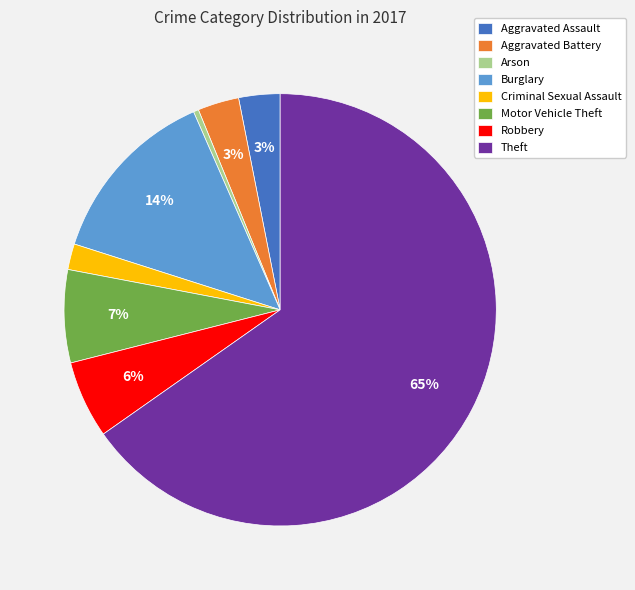

How many segments does this pie chart have?

8